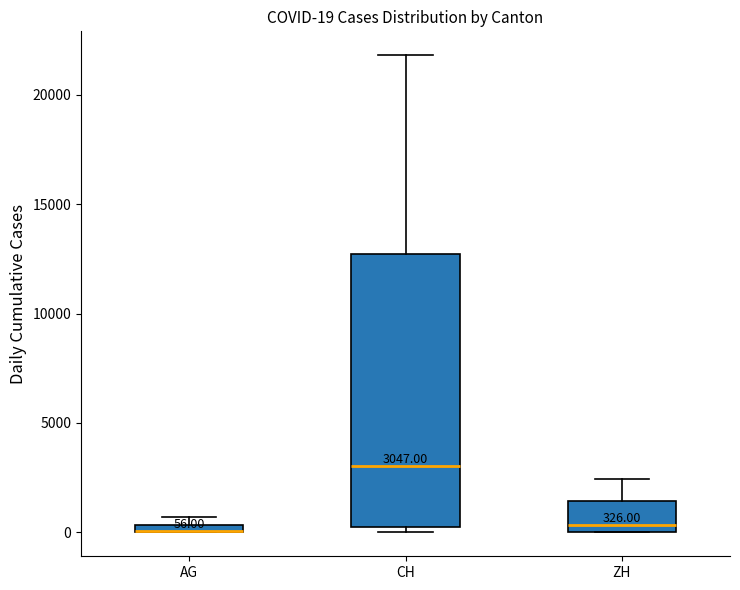

Comparing the boxes themselves (not the whiskers), which one is the tallest?

CH